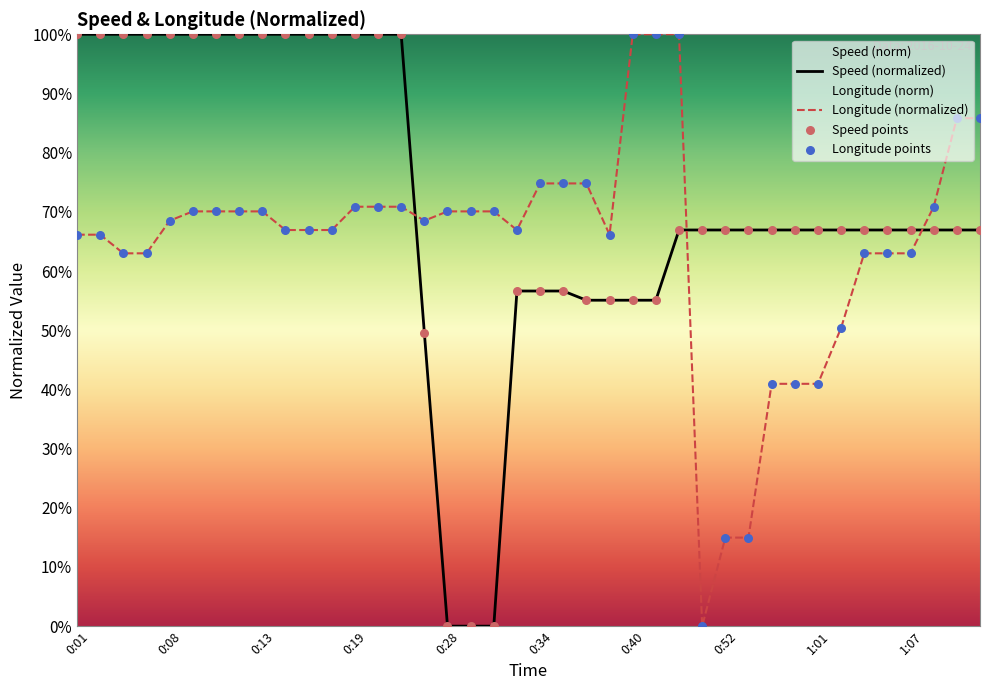

How many intersections are there between Longitude (normalized) and Speed (normalized)?

3